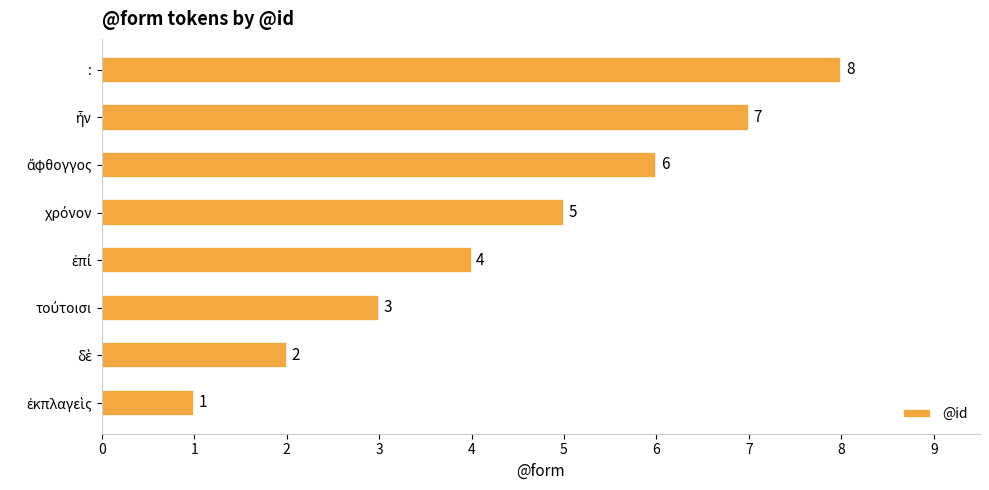

How many values are between 3 and 7?

5